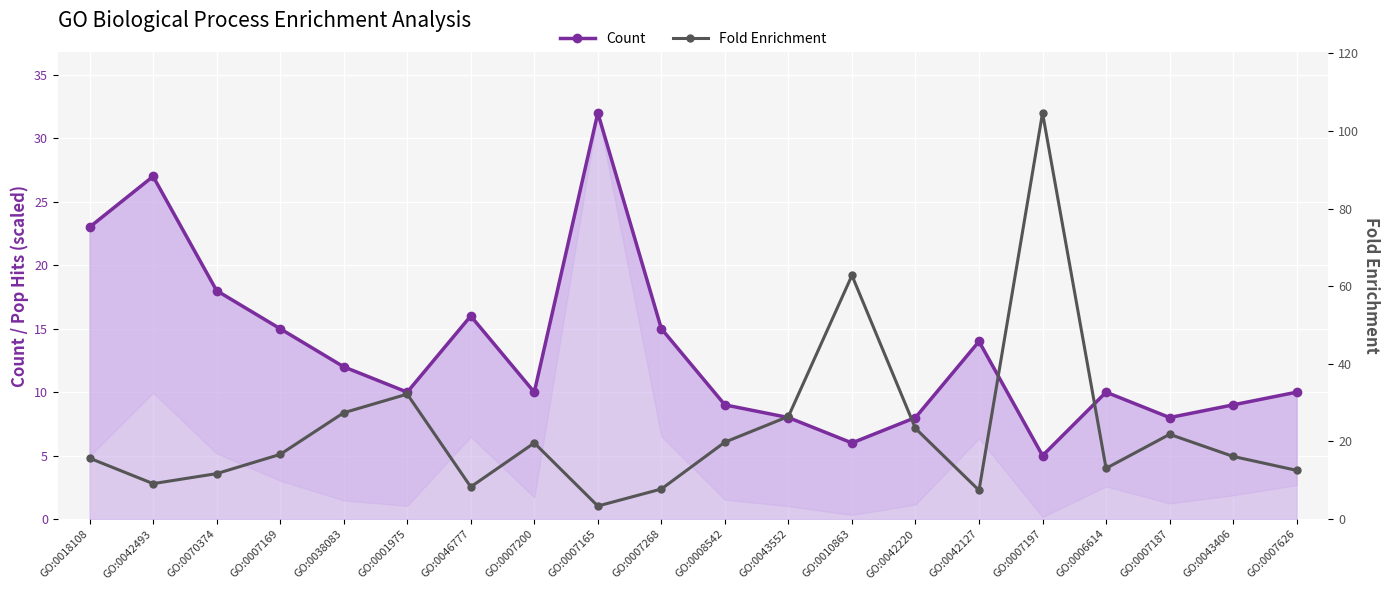

What are all the series names shown in the legend?

Count, Fold Enrichment